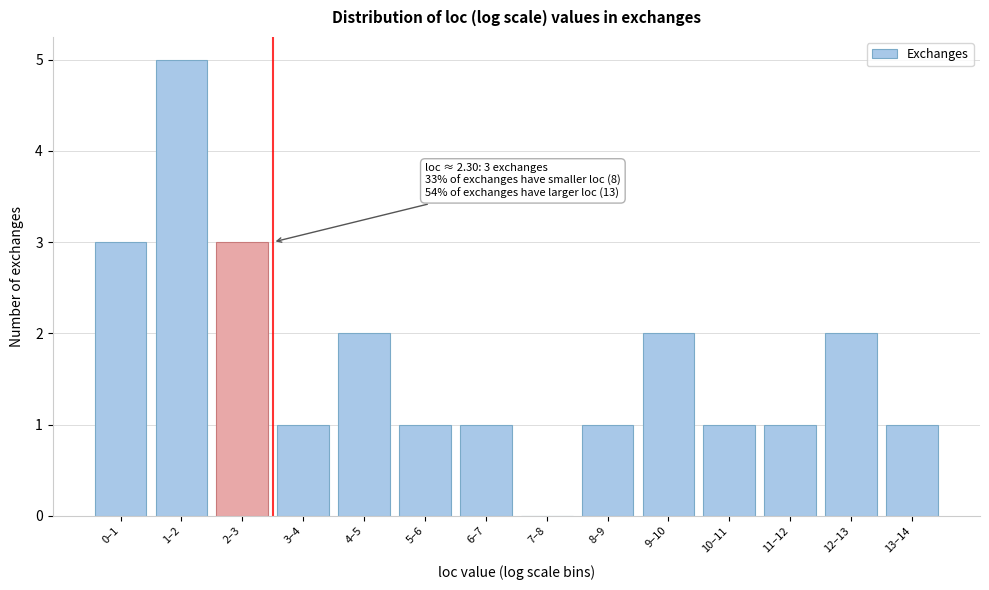

Reading left to right, transcribe all the data shown in this chart.

0–1=3	1–2=5	2–3=3	3–4=1	4–5=2	5–6=1	6–7=1	7–8=0	8–9=1	9–10=2	10–11=1	11–12=1	12–13=2	13–14=1